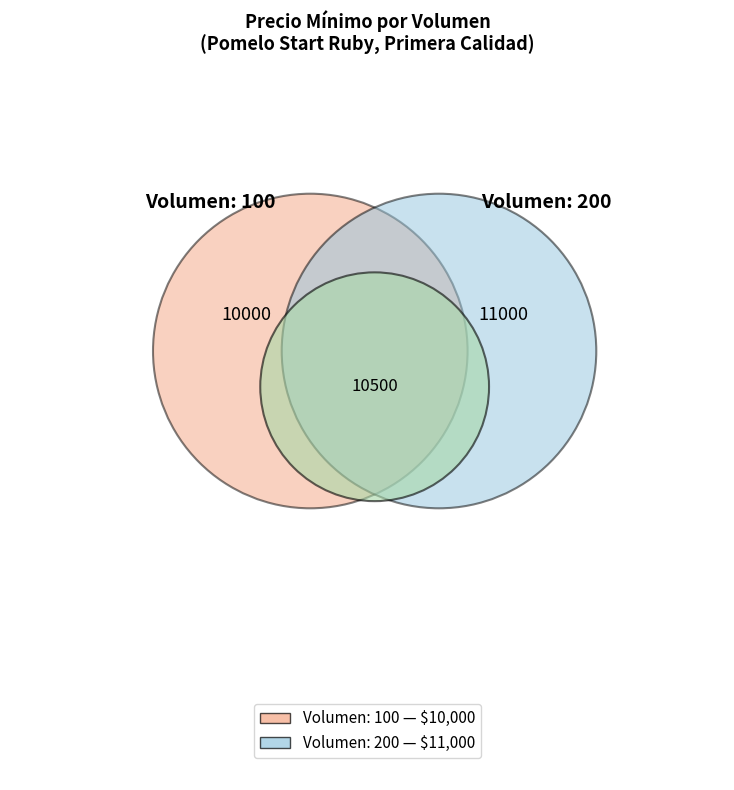

What is the ratio of the value at 200 to the value at 100?

1.1